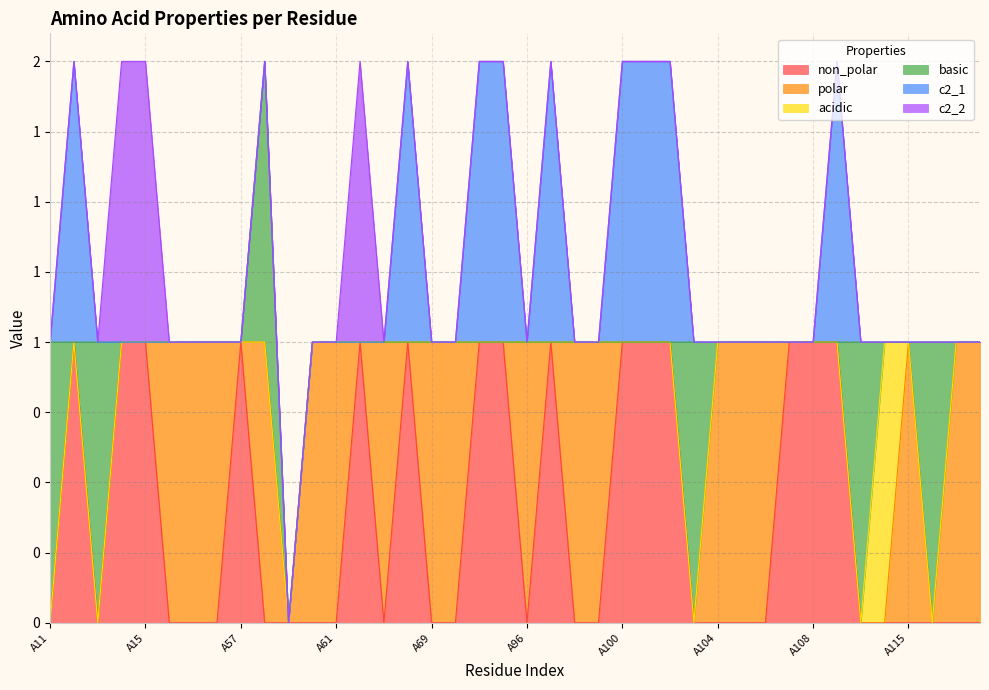

Reading right to left, transcribe all the data shown in this chart.

non_polar: A215=0	A214=0	A203=0	A115=0	A112=0	A110=0	A109=1	A108=1	A107=1	A106=0	A105=0	A104=0	A103=0	A102=1	A101=1	A100=1	A99=0	A98=0	A97=1	A96=0	A95=1	A73=1	A70=0	A69=0	A68=1	A67=0	A62=1	A61=0	A60=0	A59=0	A58=0	A57=1	A56=0	A17=0	A16=0	A15=1	A14=1	A13=0	A12=1	A11=0
polar: A215=1	A214=1	A203=0	A115=1	A112=0	A110=0	A109=0	A108=0	A107=0	A106=1	A105=1	A104=1	A103=0	A102=0	A101=0	A100=0	A99=1	A98=1	A97=0	A96=1	A95=0	A73=0	A70=1	A69=1	A68=0	A67=1	A62=0	A61=1	A60=1	A59=0	A58=1	A57=0	A56=1	A17=1	A16=1	A15=0	A14=0	A13=0	A12=0	A11=0
acidic: A215=0	A214=0	A203=0	A115=0	A112=1	A110=0	A109=0	A108=0	A107=0	A106=0	A105=0	A104=0	A103=0	A102=0	A101=0	A100=0	A99=0	A98=0	A97=0	A96=0	A95=0	A73=0	A70=0	A69=0	A68=0	A67=0	A62=0	A61=0	A60=0	A59=0	A58=0	A57=0	A56=0	A17=0	A16=0	A15=0	A14=0	A13=0	A12=0	A11=0
basic: A215=0	A214=0	A203=1	A115=0	A112=0	A110=1	A109=0	A108=0	A107=0	A106=0	A105=0	A104=0	A103=1	A102=0	A101=0	A100=0	A99=0	A98=0	A97=0	A96=0	A95=0	A73=0	A70=0	A69=0	A68=0	A67=0	A62=0	A61=0	A60=0	A59=0	A58=1	A57=0	A56=0	A17=0	A16=0	A15=0	A14=0	A13=1	A12=0	A11=1
c2_1: A215=0	A214=0	A203=0	A115=0	A112=0	A110=0	A109=1	A108=0	A107=0	A106=0	A105=0	A104=0	A103=0	A102=1	A101=1	A100=1	A99=0	A98=0	A97=1	A96=0	A95=1	A73=1	A70=0	A69=0	A68=1	A67=0	A62=0	A61=0	A60=0	A59=0	A58=0	A57=0	A56=0	A17=0	A16=0	A15=0	A14=0	A13=0	A12=1	A11=0
c2_2: A215=0	A214=0	A203=0	A115=0	A112=0	A110=0	A109=0	A108=0	A107=0	A106=0	A105=0	A104=0	A103=0	A102=0	A101=0	A100=0	A99=0	A98=0	A97=0	A96=0	A95=0	A73=0	A70=0	A69=0	A68=0	A67=0	A62=1	A61=0	A60=0	A59=0	A58=0	A57=0	A56=0	A17=0	A16=0	A15=1	A14=1	A13=0	A12=0	A11=0